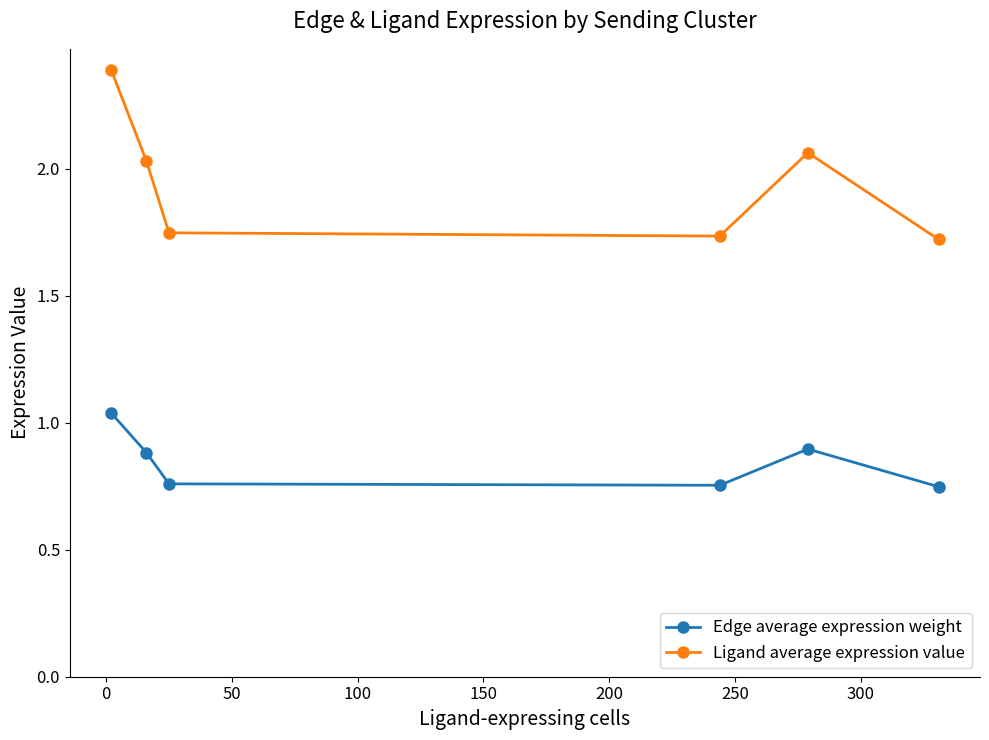

True or false: Ligand average expression value and Edge average expression weight cross at least once.

False